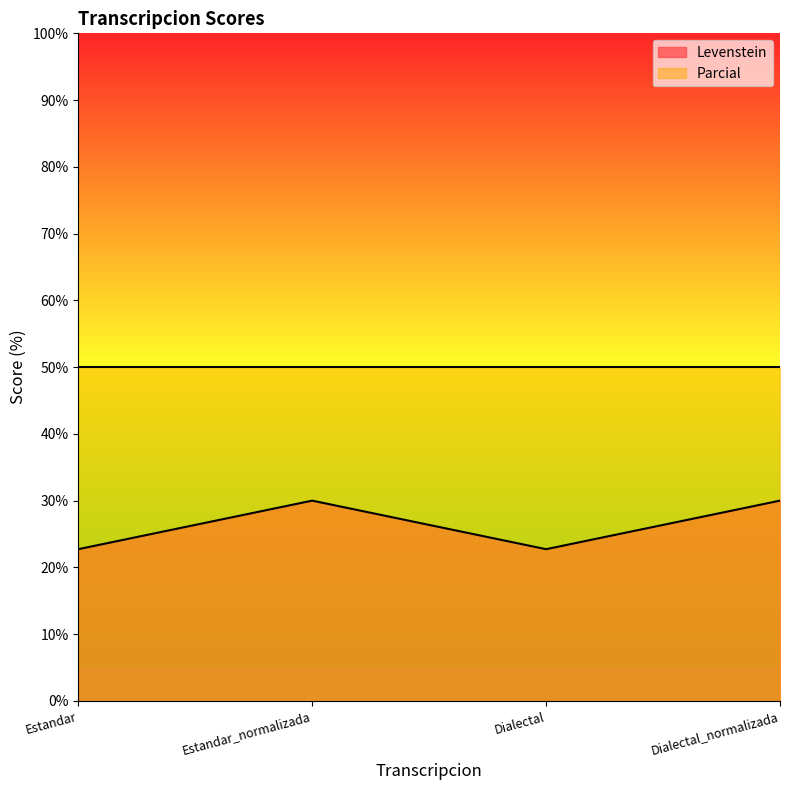

What is the minimum value shown in the chart?

22.7